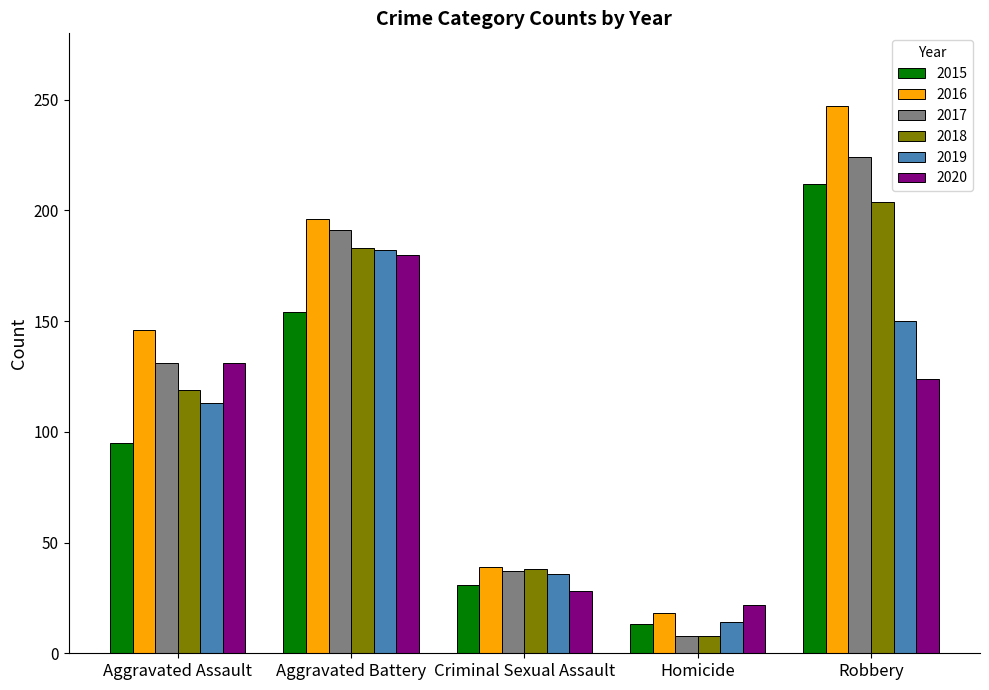

Reading left to right, transcribe all the data shown in this chart.

2015: 95	154	31	13	212
2016: 146	196	39	18	247
2017: 131	191	37	8	224
2018: 119	183	38	8	204
2019: 113	182	36	14	150
2020: 131	180	28	22	124